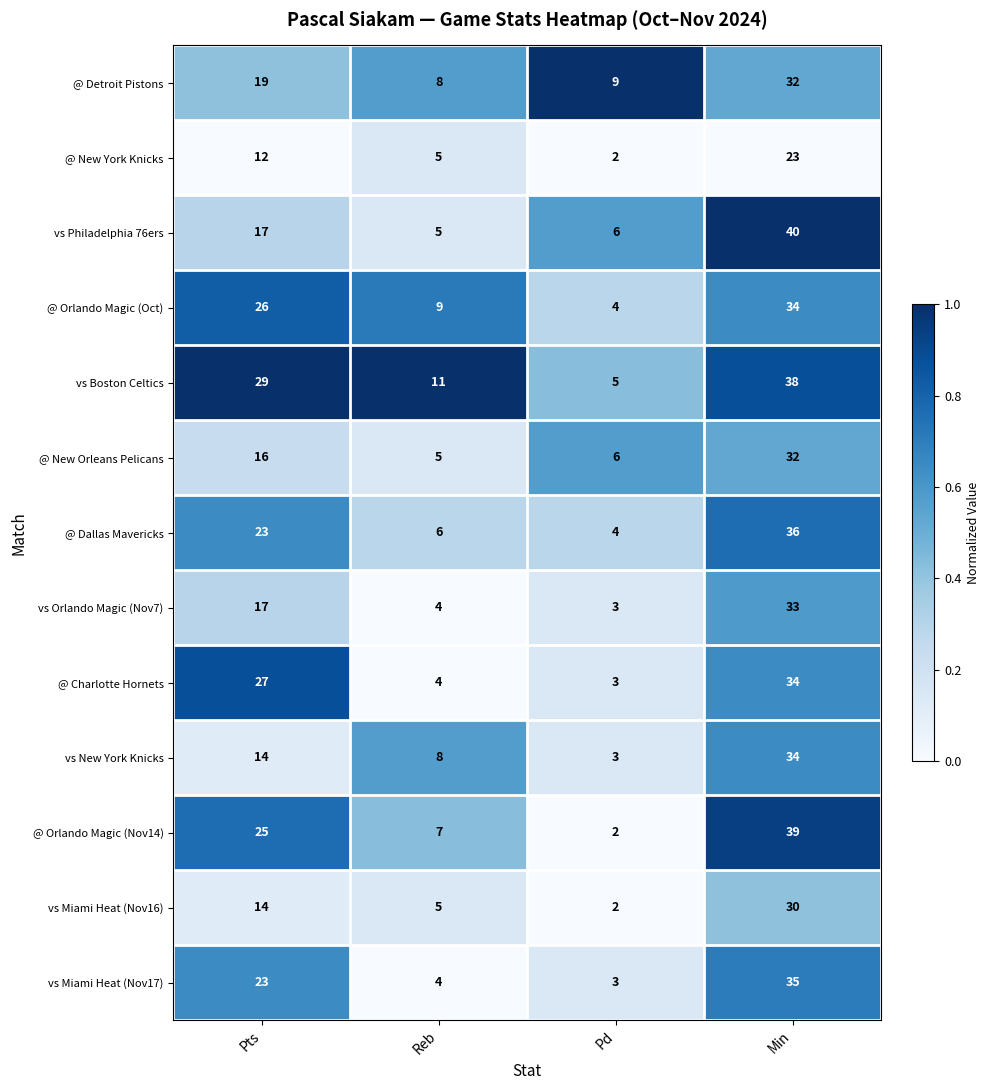

Between Reb and Min, which series saw the biggest shift?

vs Philadelphia 76ers